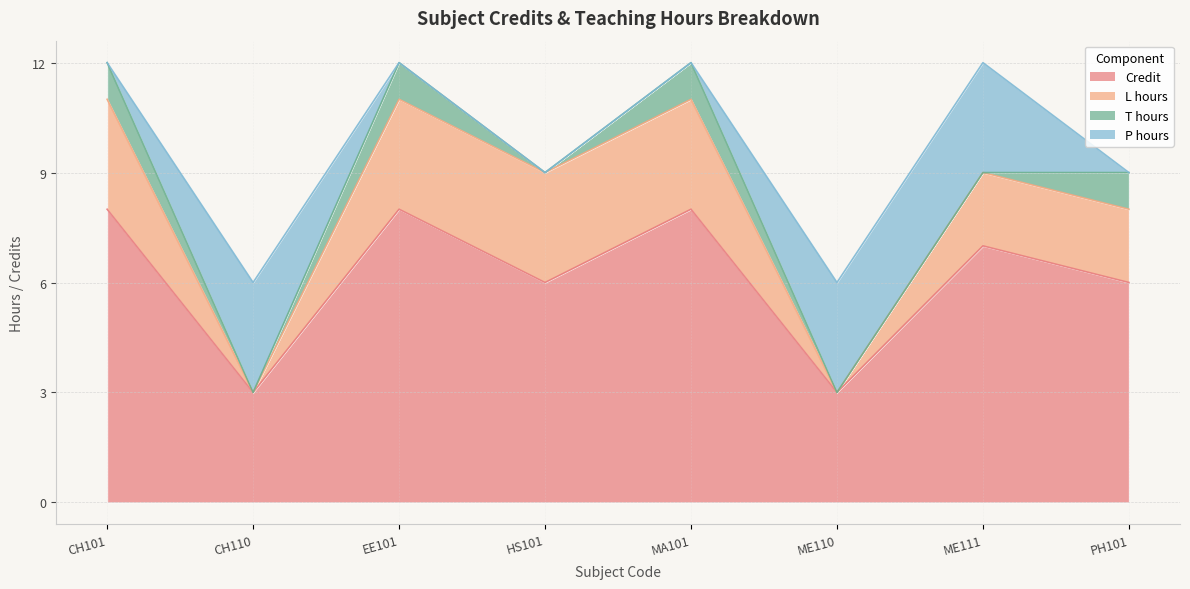

Which category has the lowest value in the P hours series?

CH101